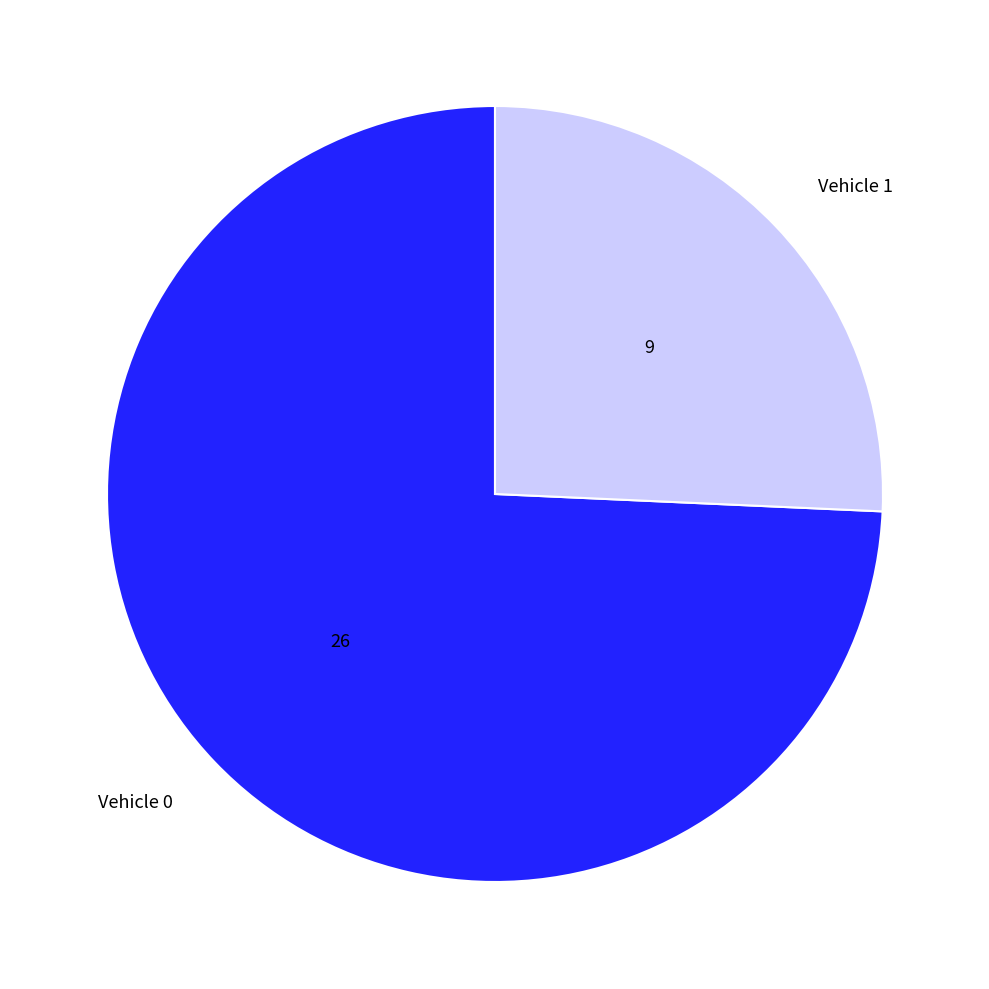

The Vehicle 1 slice represents 26% of the pie. True or false?

True